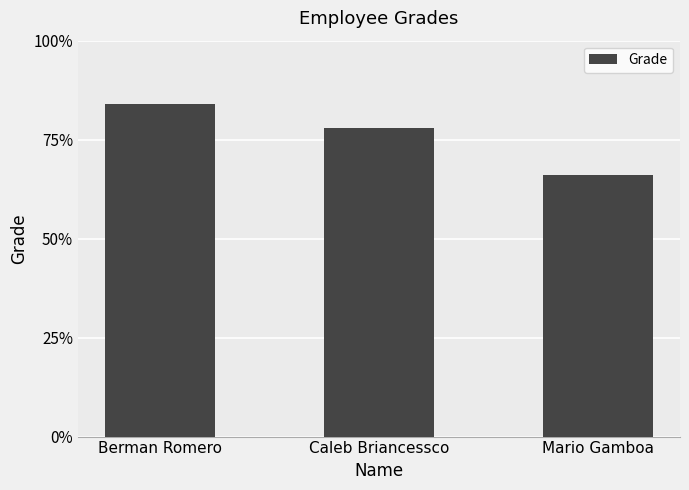

Reading left to right, extract all data points from this chart.

84	78	66